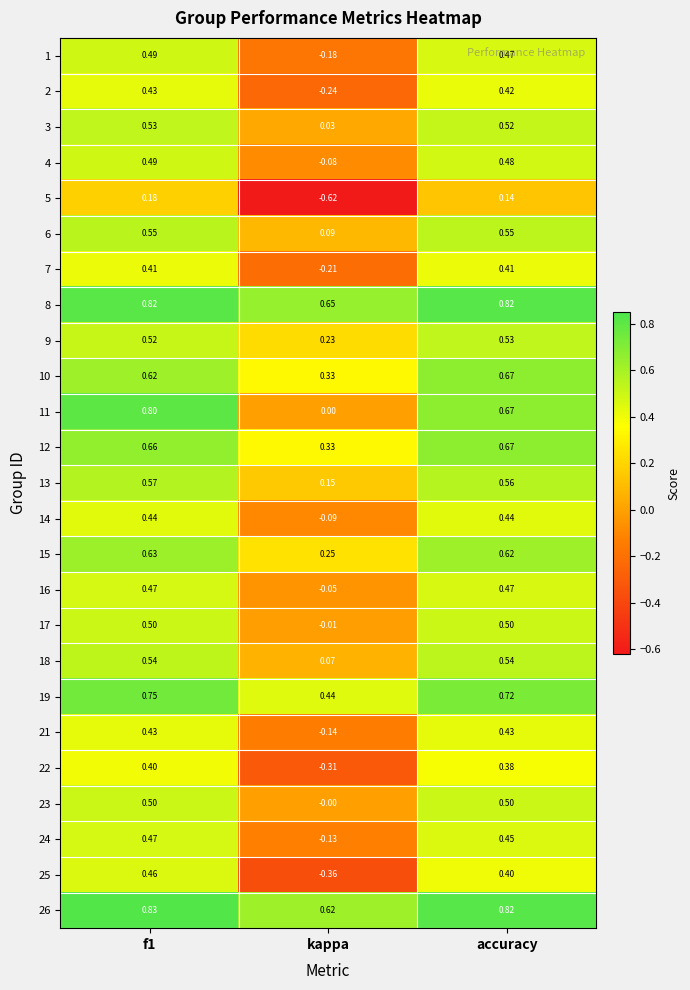

How many positive values does the 22 series have?

2